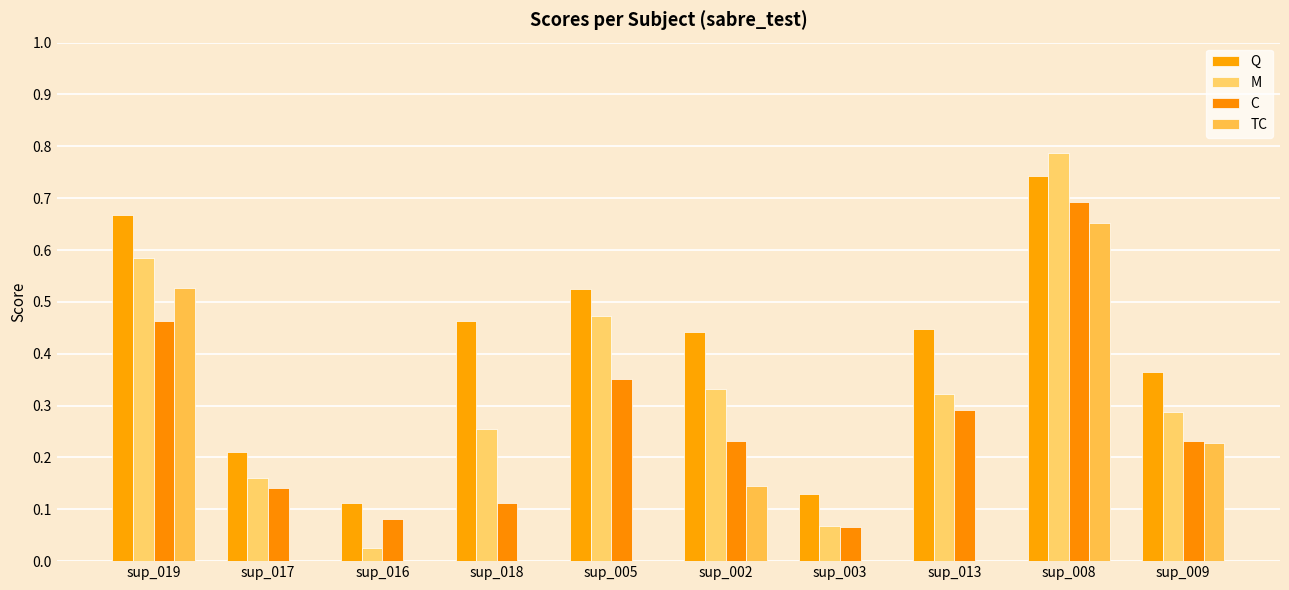

Reading left to right, list all the values displayed in this chart.

Q: sup_019=0.7	sup_017=0.2	sup_016=0.1	sup_018=0.5	sup_005=0.5	sup_002=0.4	sup_003=0.1	sup_013=0.4	sup_008=0.7	sup_009=0.4
M: sup_019=0.6	sup_017=0.2	sup_016=0.0	sup_018=0.3	sup_005=0.5	sup_002=0.3	sup_003=0.1	sup_013=0.3	sup_008=0.8	sup_009=0.3
C: sup_019=0.5	sup_017=0.1	sup_016=0.1	sup_018=0.1	sup_005=0.4	sup_002=0.2	sup_003=0.1	sup_013=0.3	sup_008=0.7	sup_009=0.2
TC: sup_019=0.5	sup_017=0.0	sup_016=0.0	sup_018=0.0	sup_005=0.0	sup_002=0.1	sup_003=0.0	sup_013=0.0	sup_008=0.7	sup_009=0.2